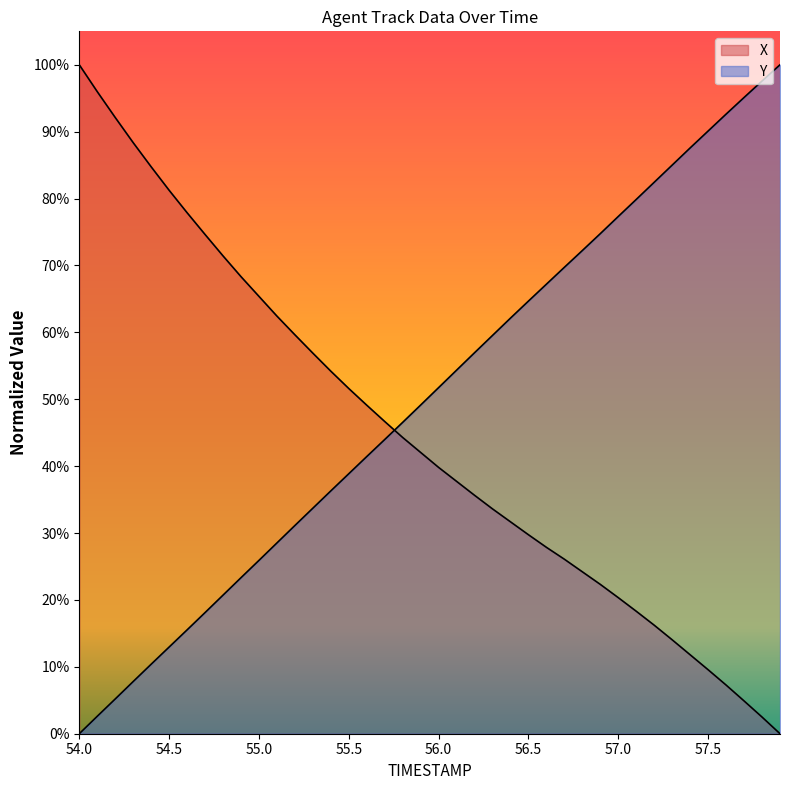

At which label does Y reach its peak?

57.9